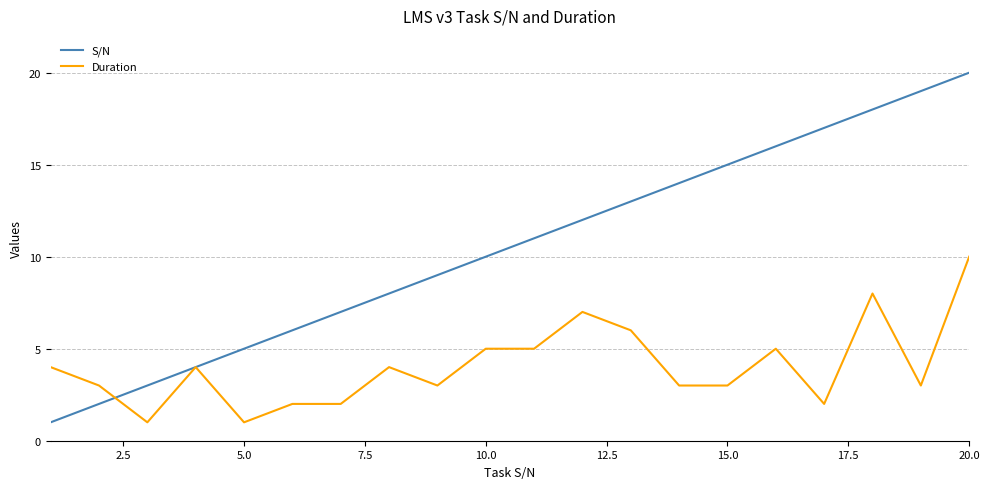

Which series has the largest total across all categories?

S/N